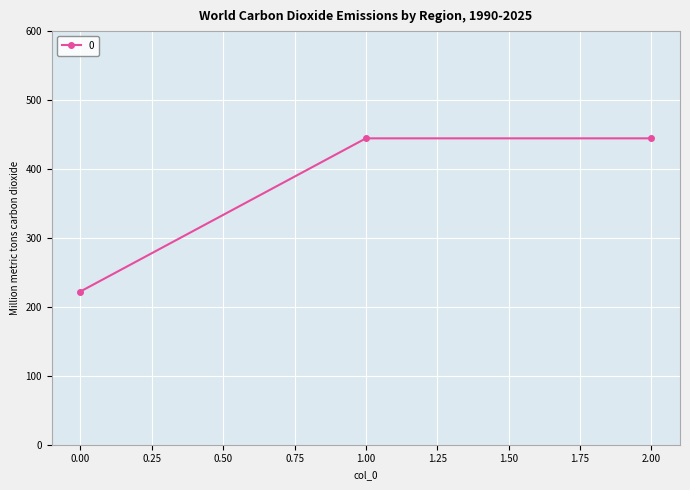

Where does the data first go above 444?

1.00